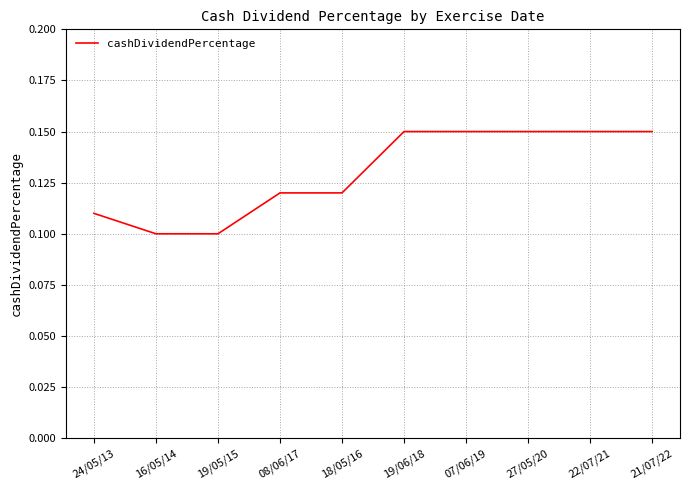

What position from the right is 27/05/20?

3